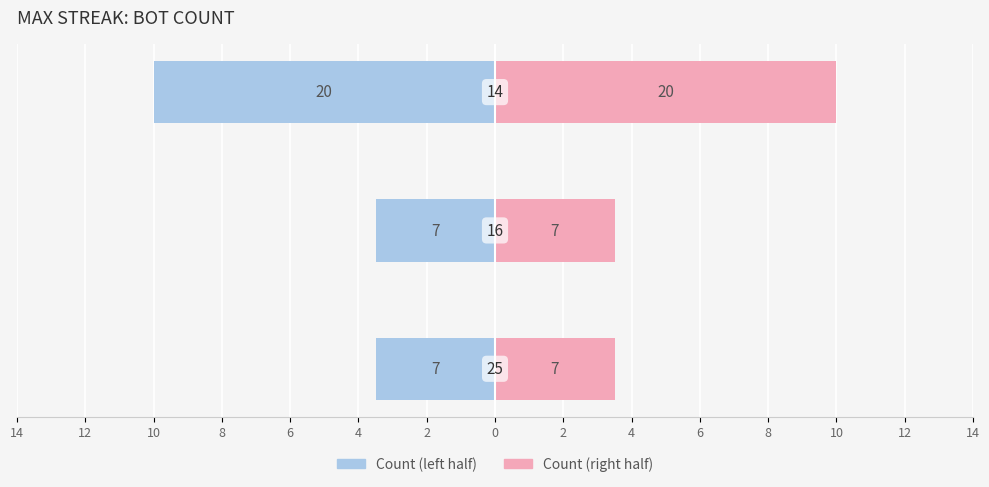

Is the value of Count (left) at 12 greater than the value of Count (right) at 14?

No